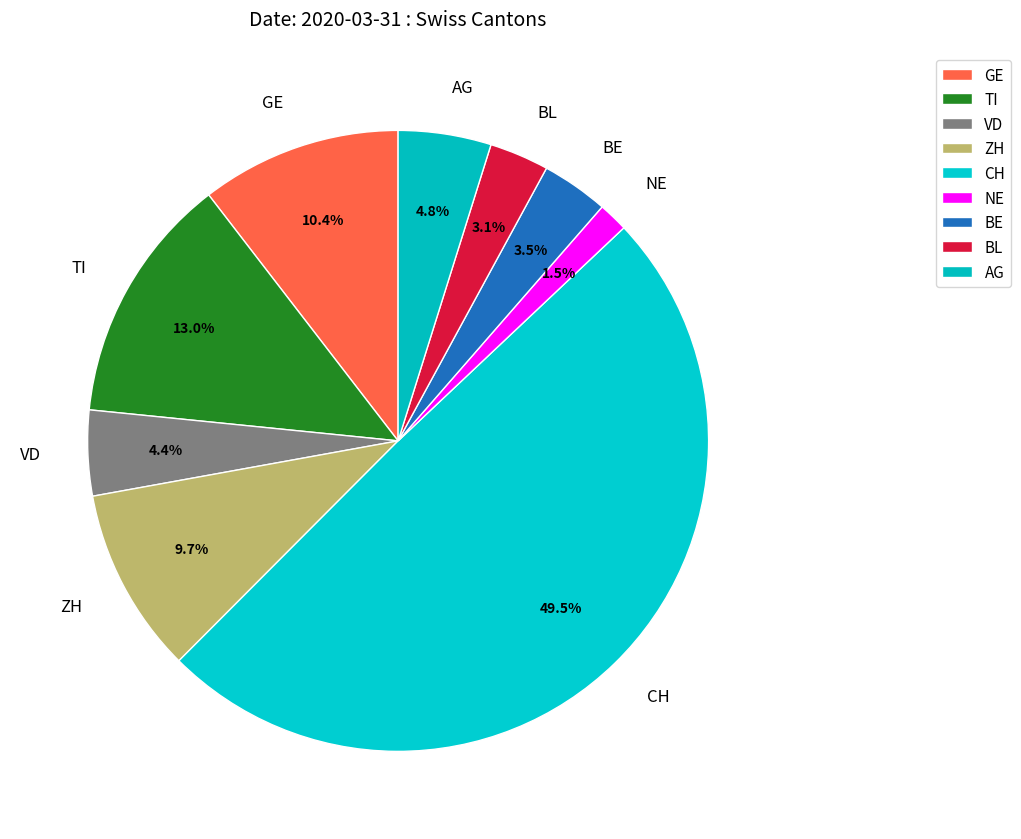

What percentage is the VD slice, to the nearest percent?

4%